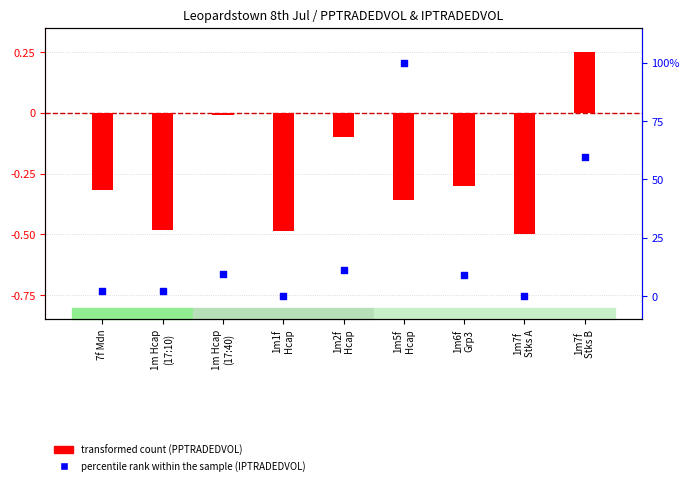

Which series has the largest Y range (max minus min)?

percentile rank within the sample (IPTRADEDVOL)